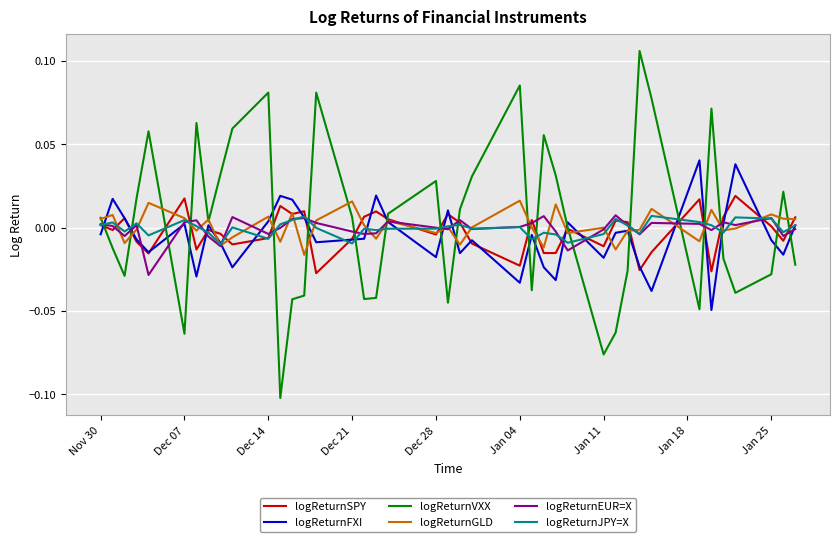

Which series has the largest range (max minus min)?

logReturnVXX